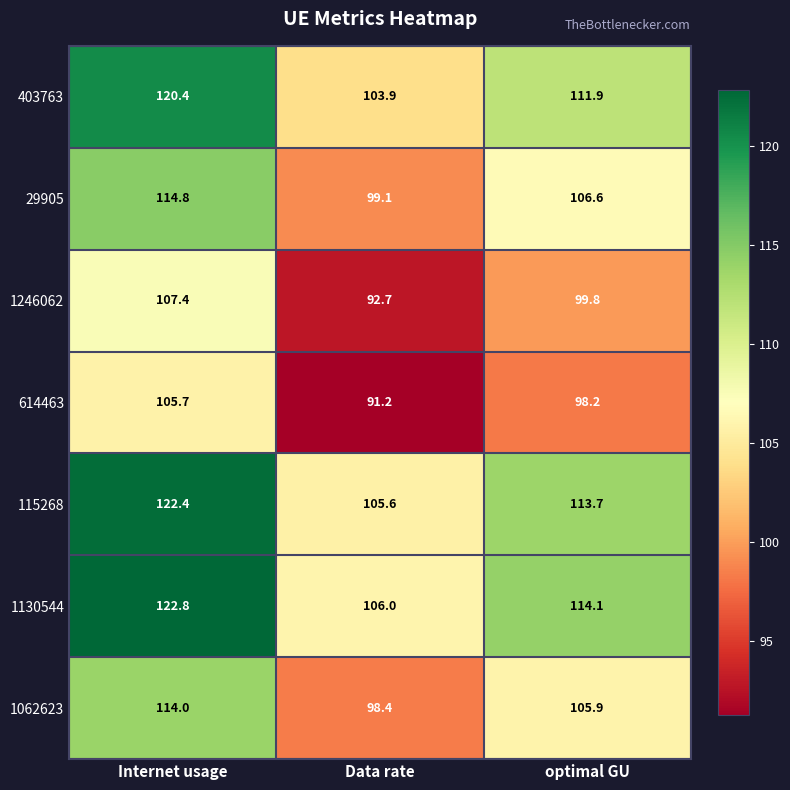

At which label is 1130544 closest to 114?

optimal GU